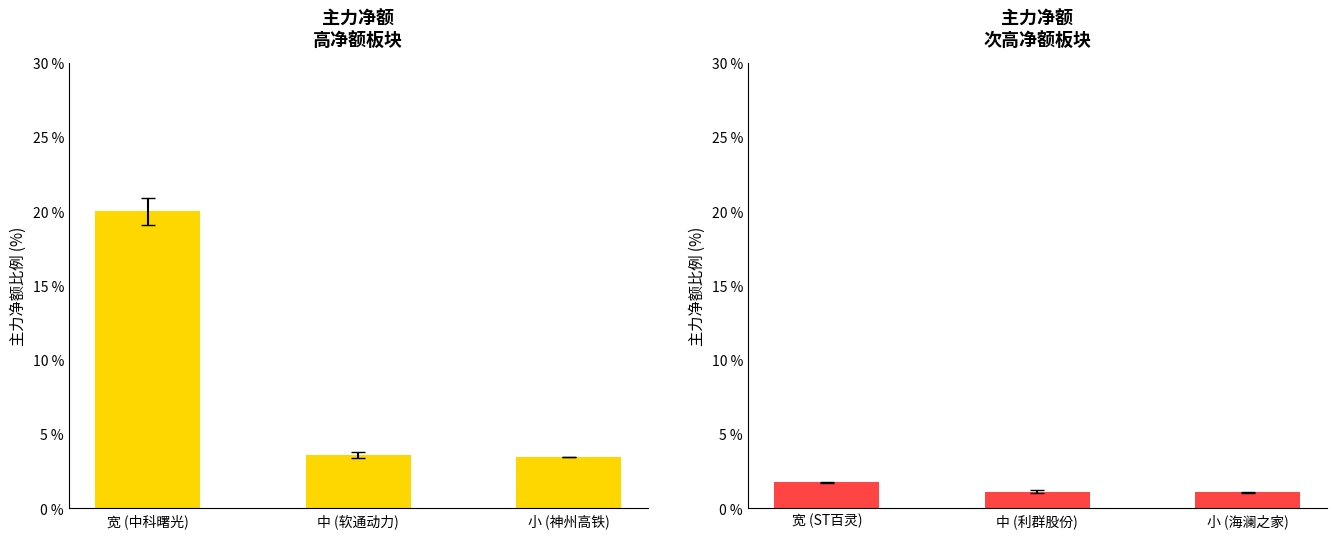

What is the maximum value for 主力净额(黄)?

20.0